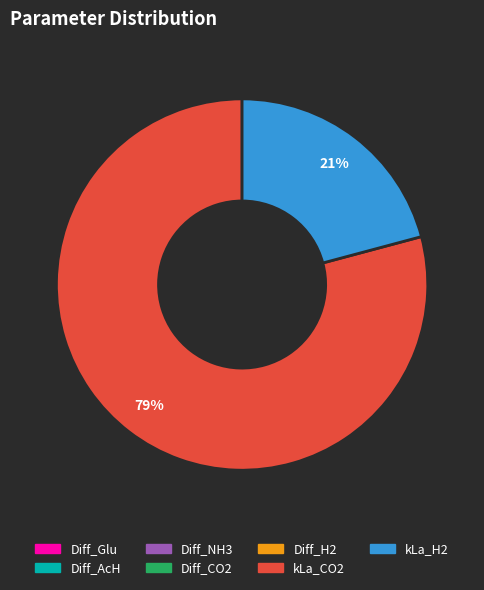

What is the ratio of the value at kLa_H2 to the value at kLa_CO2?

0.3